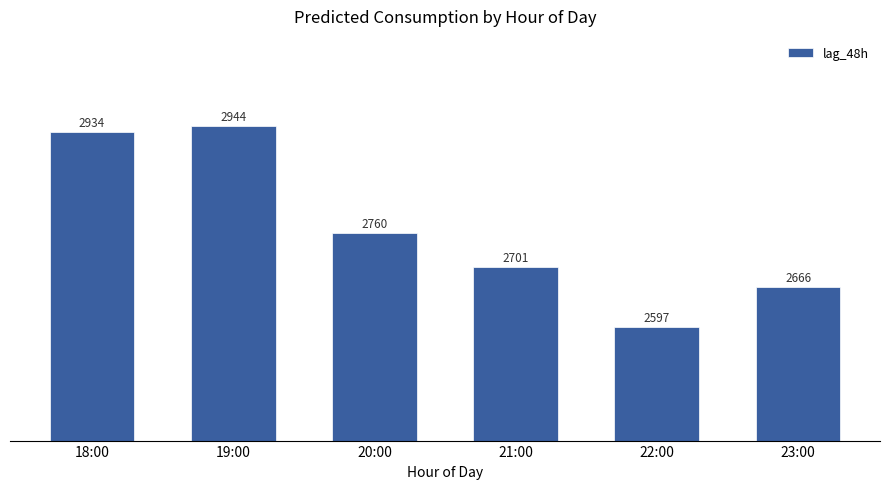

What is the difference between the values at 23:00 and 20:00?

93.5